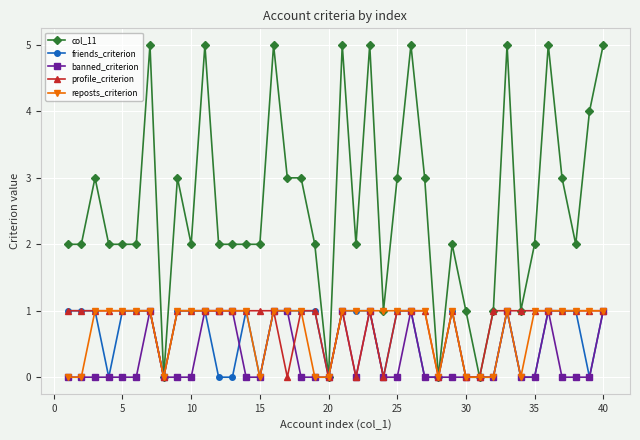

Which series has the largest range (max minus min)?

col_11